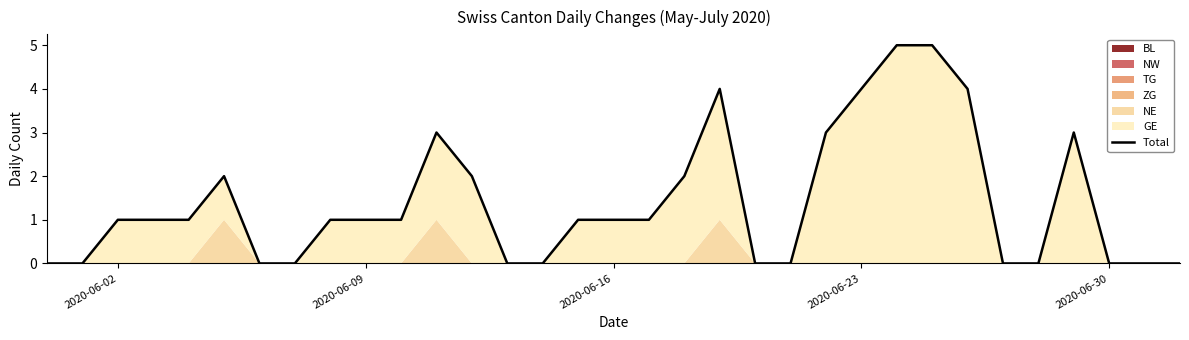

Which category has the lowest value across all series?

2020-06-02